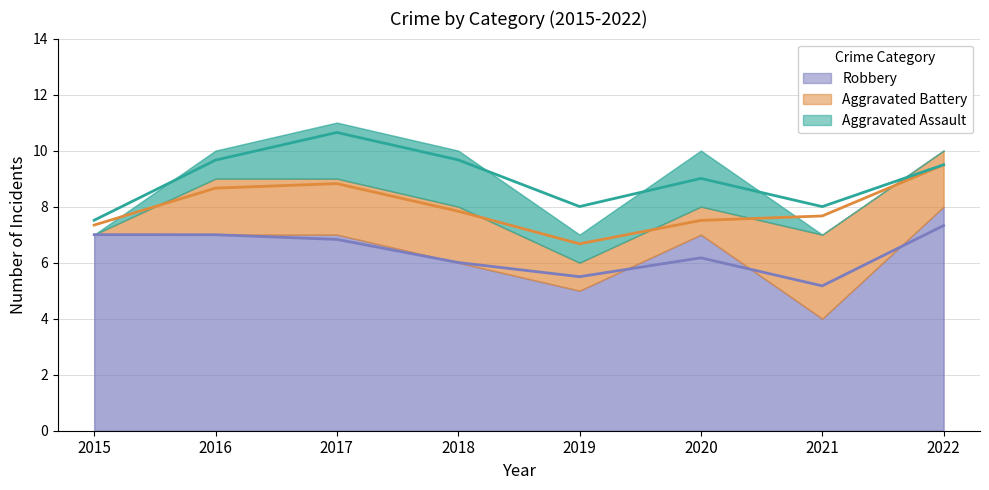

What is the value of the Aggravated Battery point at the 8th from the left?

2